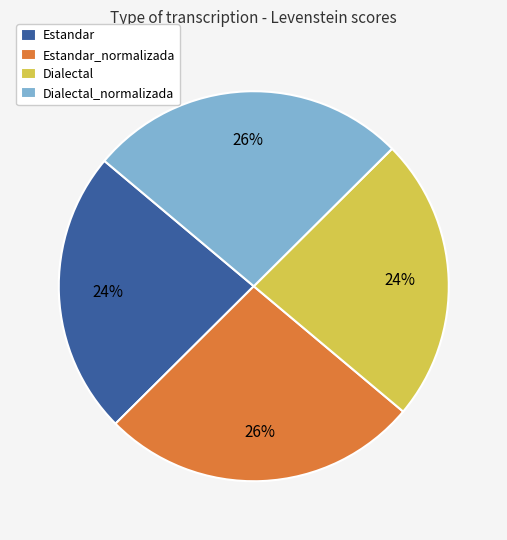

To the nearest percent, what percentage of the pie is Dialectal?

24%